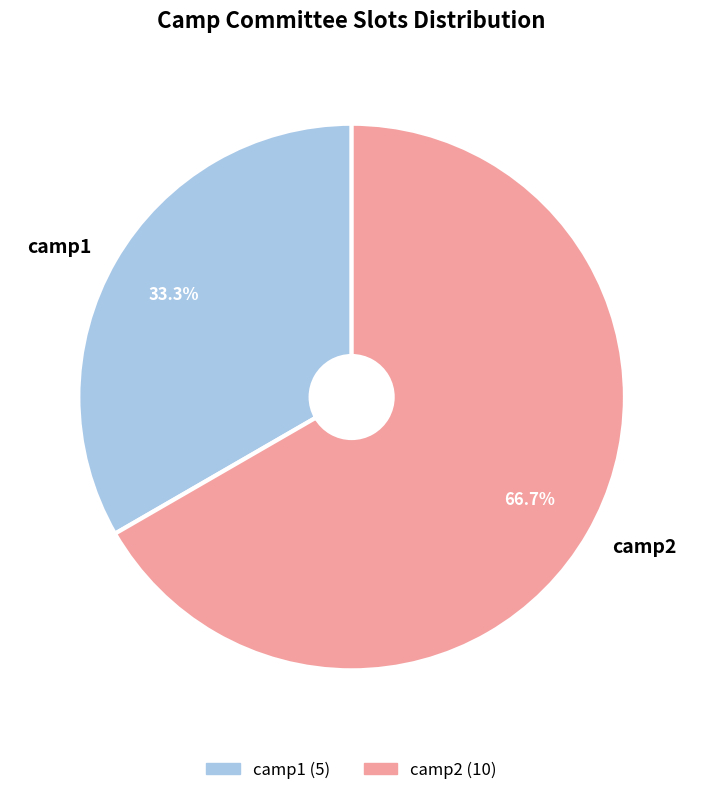

Rank the categories by value from highest to lowest.

camp2, camp1